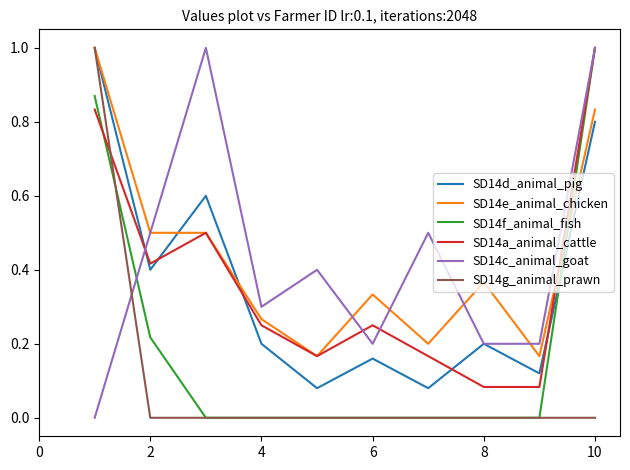

Which series ends up on top after the final intersection of SD14e_animal_chicken and SD14f_animal_fish?

SD14f_animal_fish